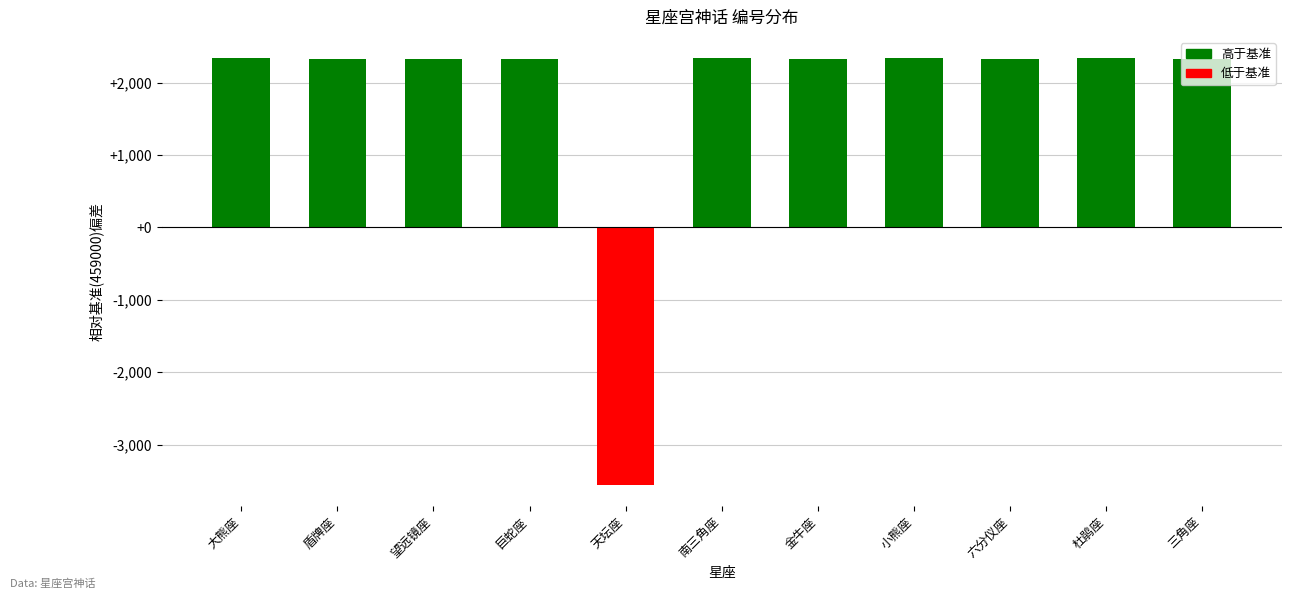

True or false: the data shows 2330 at 盾牌座.

True